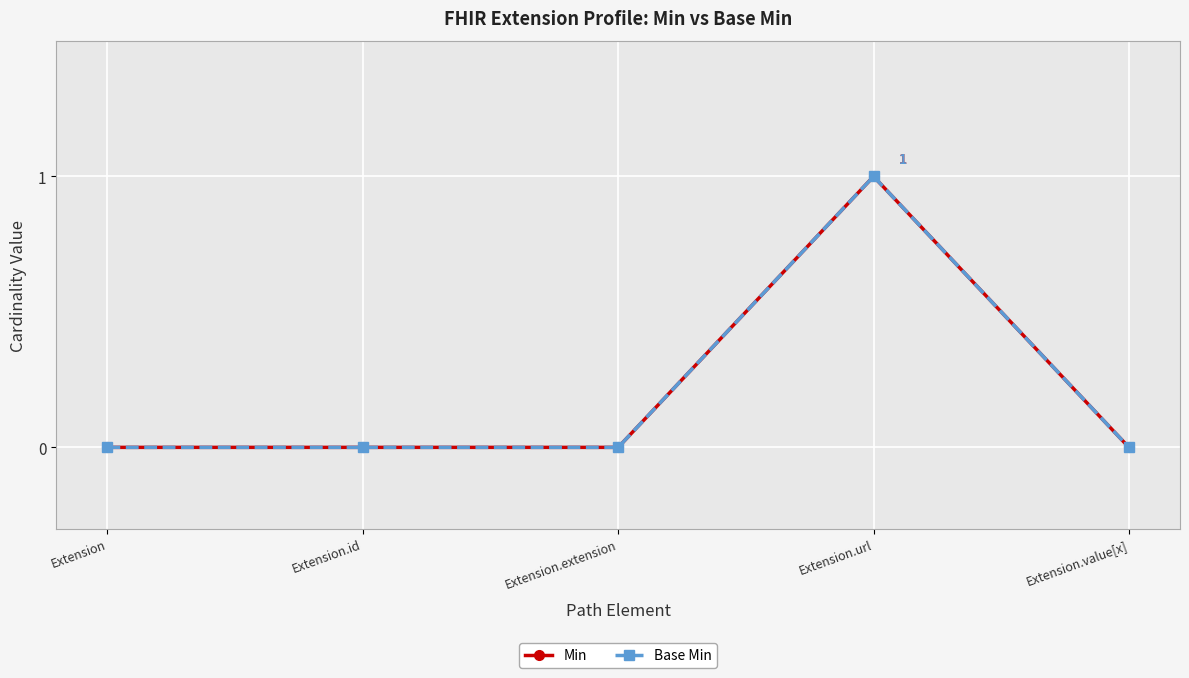

Is this an area chart (filled region under the line)?

No